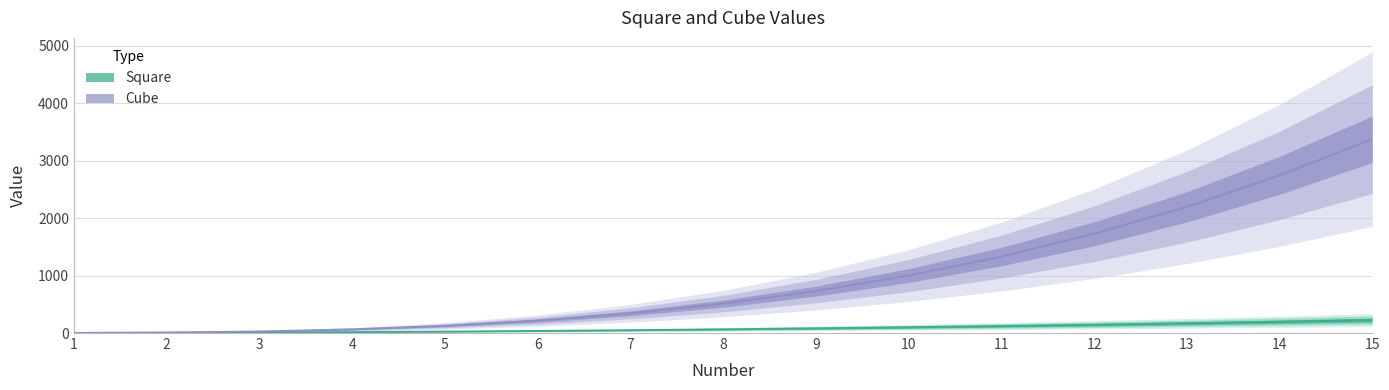

Does the chart display data point markers on the line(s)?

No